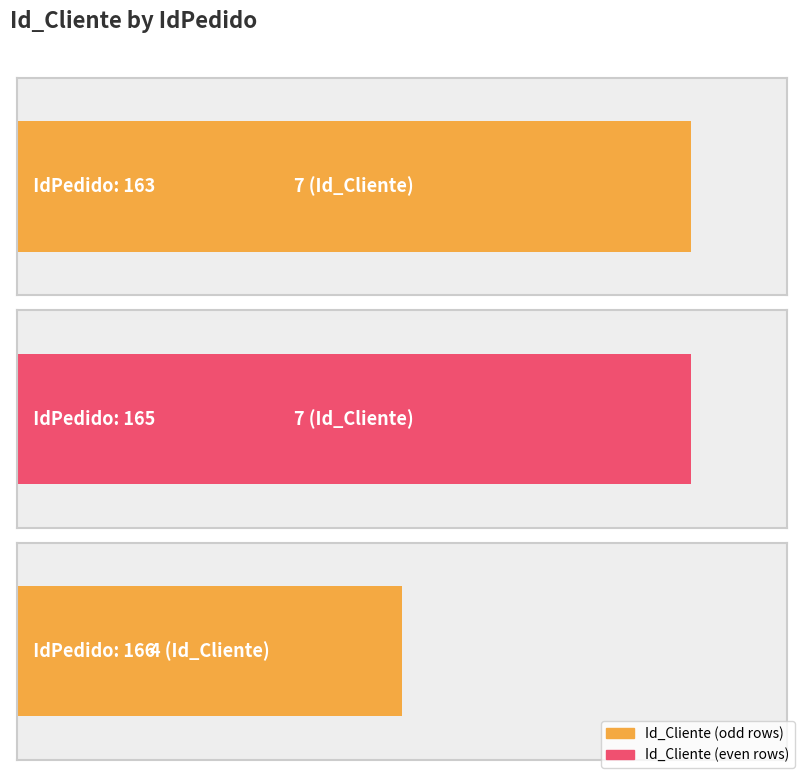

What is the value of the 2nd bar from the left?

7